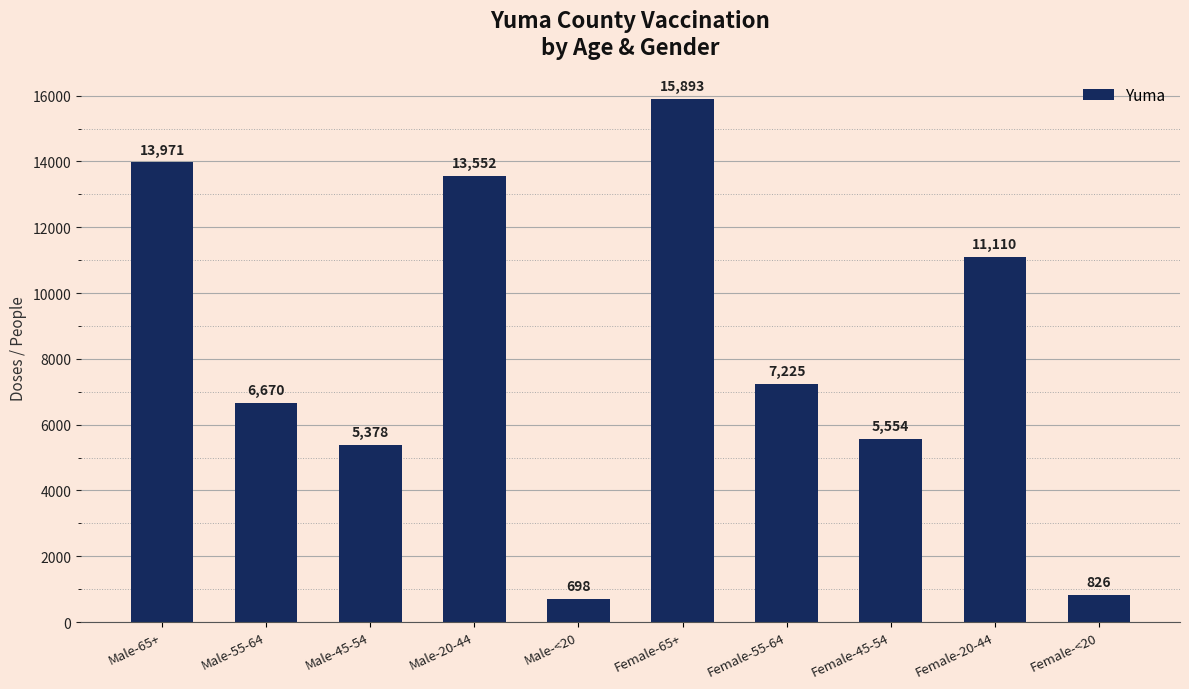

Count the number of data series in this chart.

1